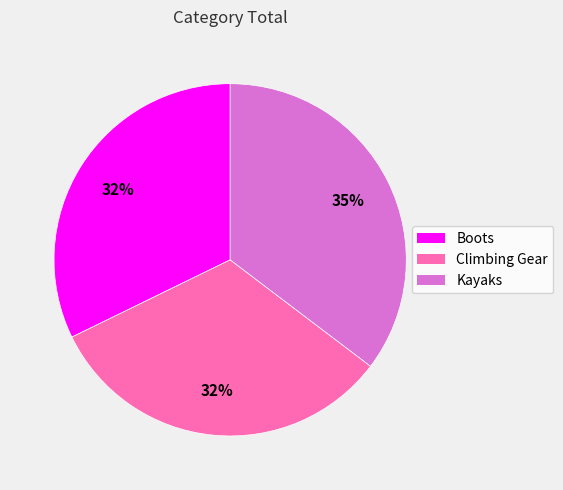

What percentage is the Kayaks slice, to the nearest percent?

35%